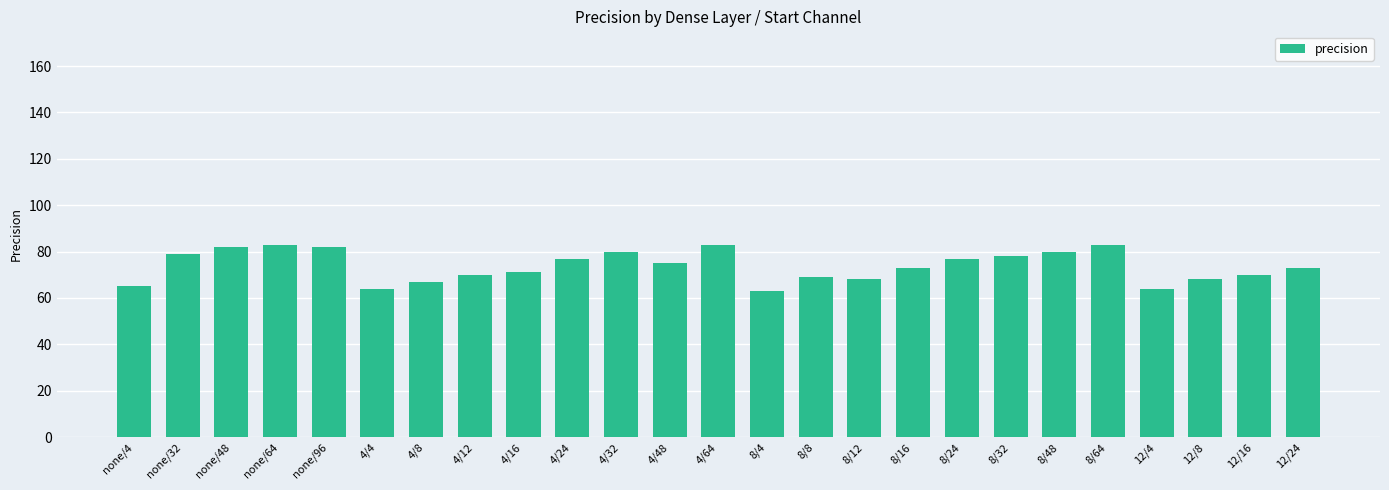

What is the average value?

74